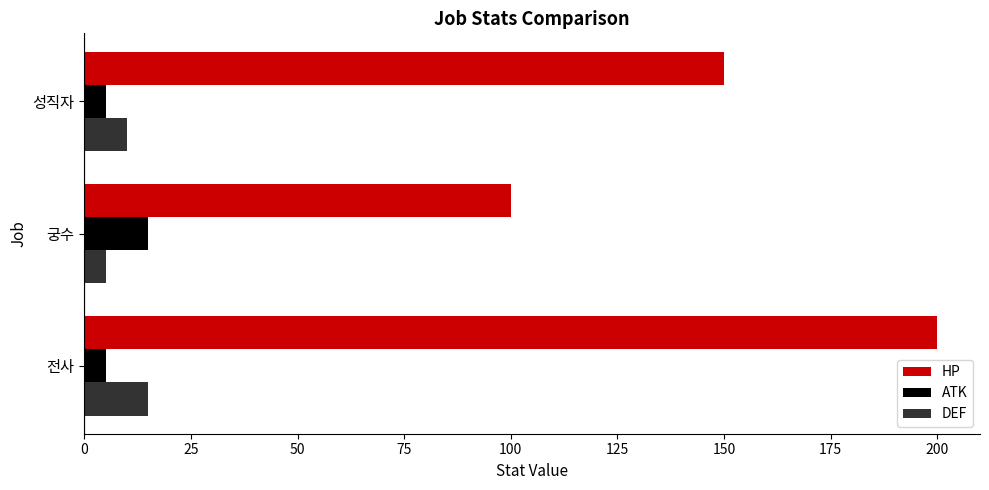

What is the difference between the maximum and minimum values in the ATK series?

10